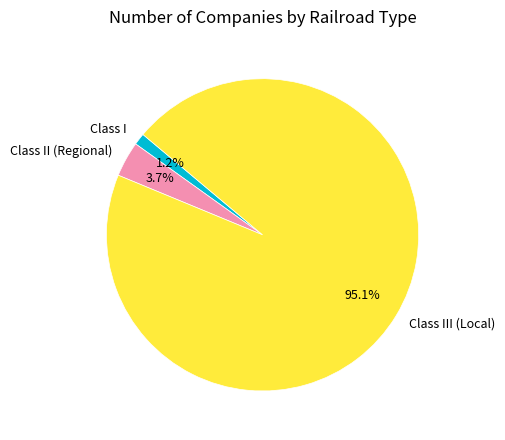

How much of the chart is everything except Class III (Local)?

4.9%